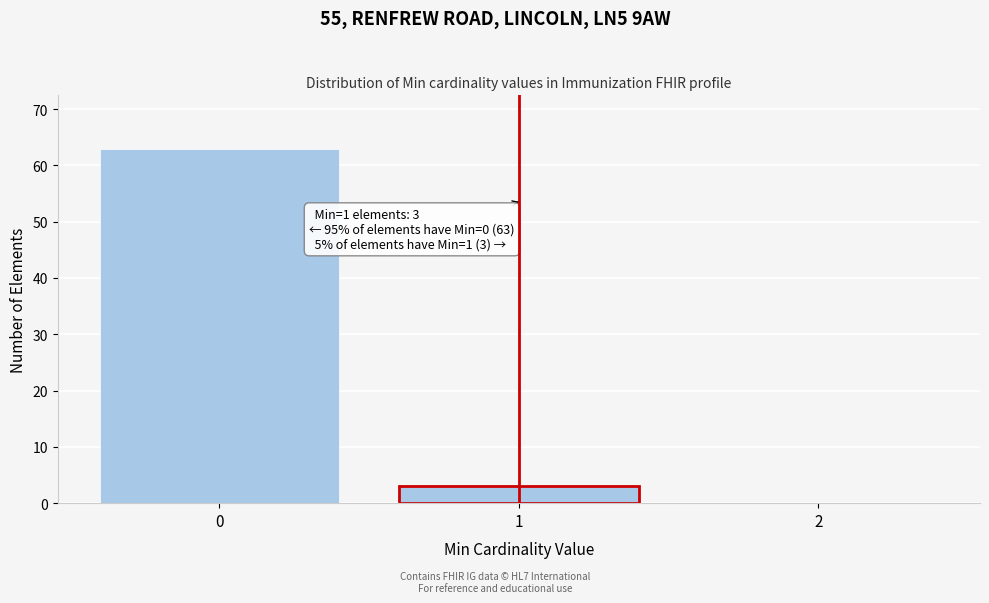

Reading left to right, list all the values displayed in this chart.

0=63	1=3	2=0